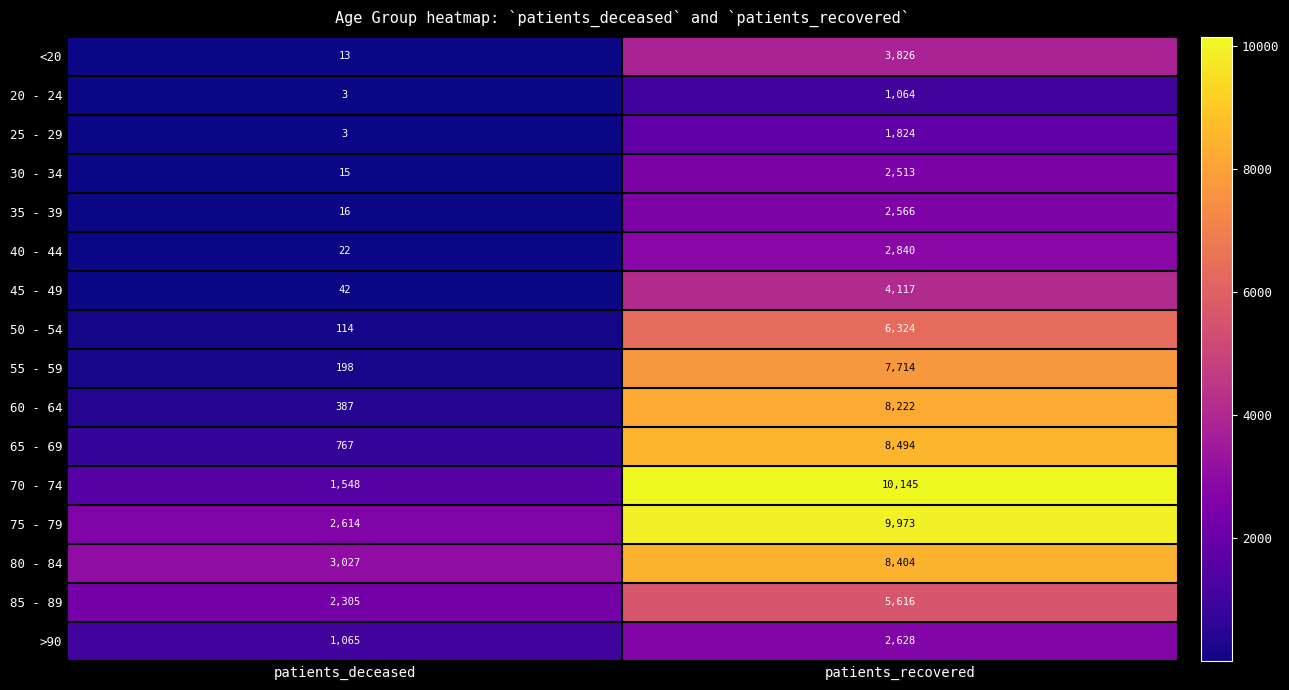

What is the total value across all series at patients_recovered?

86270